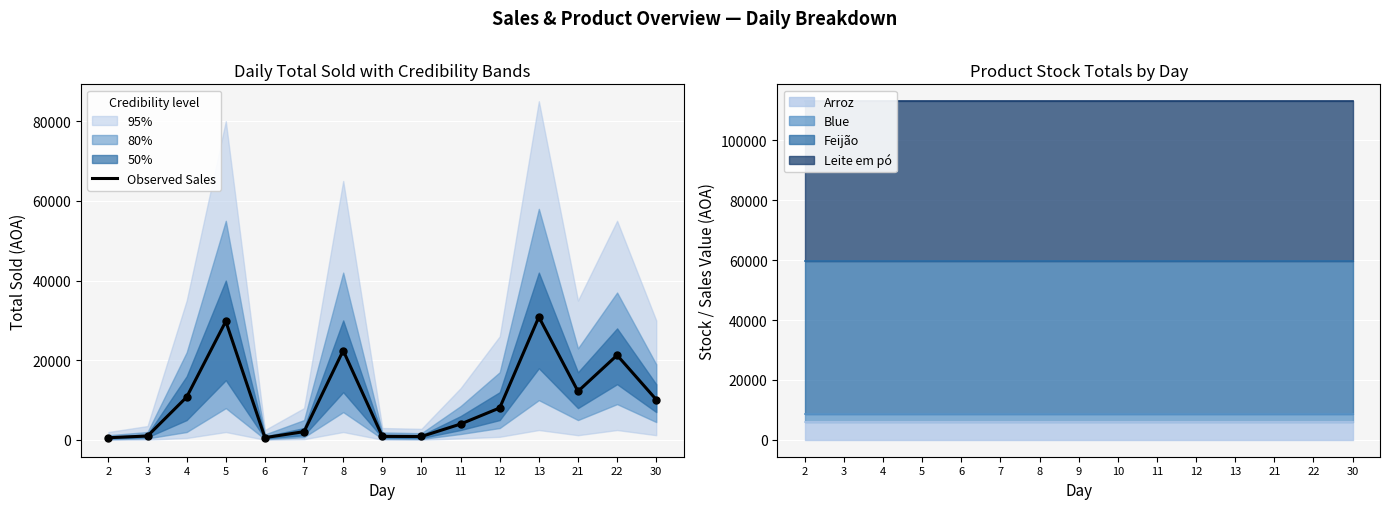

Approximately how many times larger is the value at 22 compared to 7?

10.2